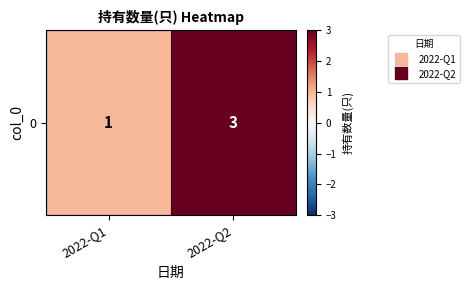

The chart shows a value of 1 at 2022-Q1. True or false?

True